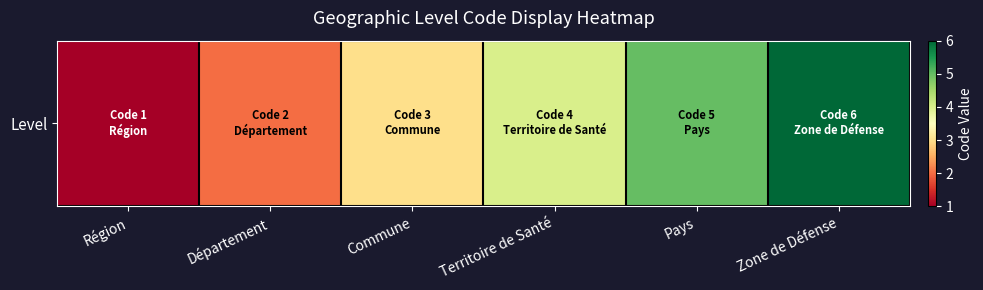

What is the sum of all values?

21